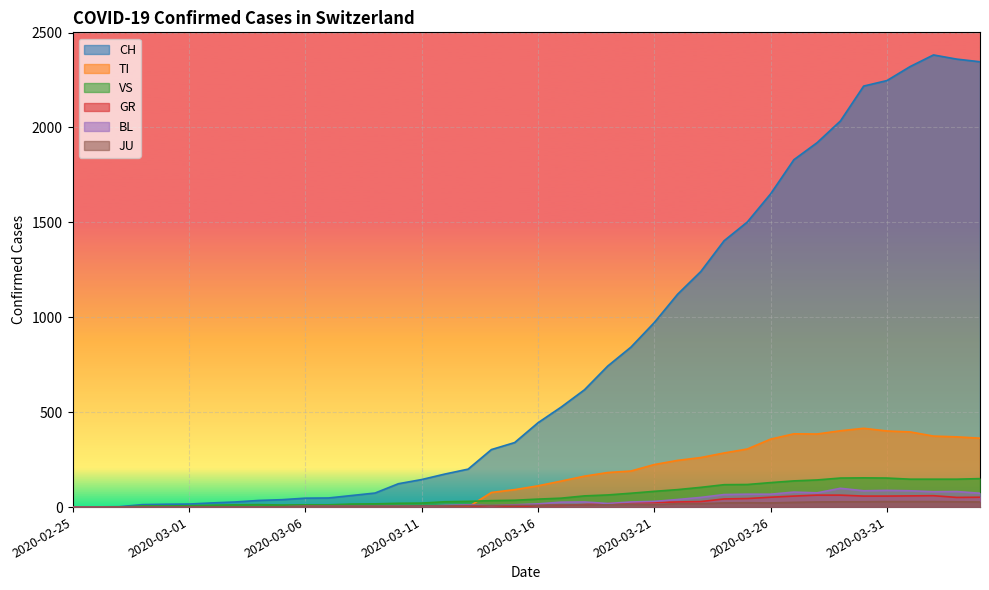

What is the label of the 1st point from the right?

2020-04-04